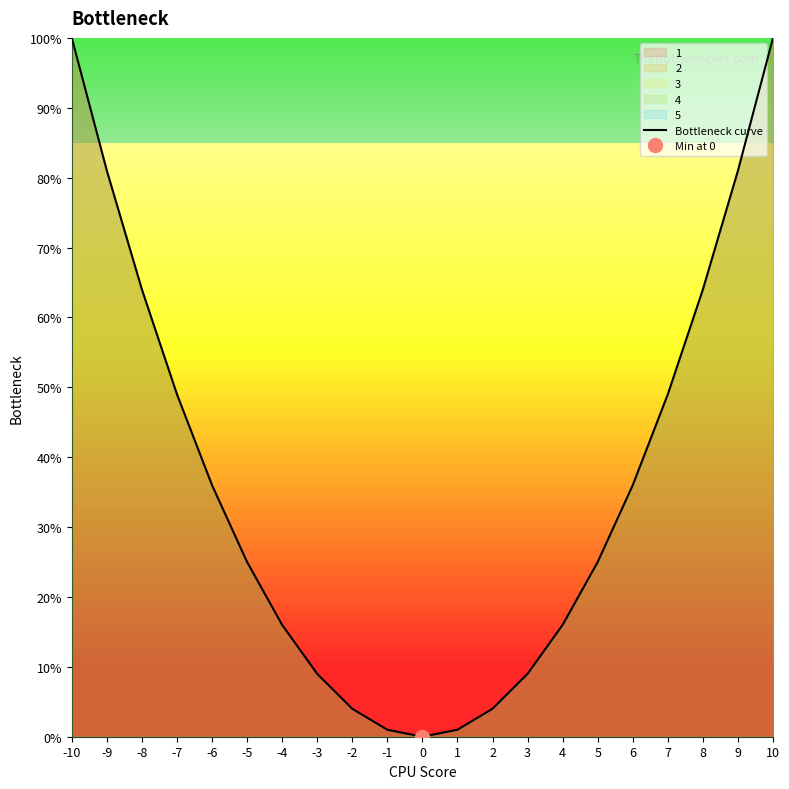

Reading left to right, transcribe all the data shown in this chart.

-10=100	-9=81	-8=64	-7=49	-6=36	-5=25	-4=16	-3=9	-2=4	-1=1	0=0	1=1	2=4	3=9	4=16	5=25	6=36	7=49	8=64	9=81	10=100